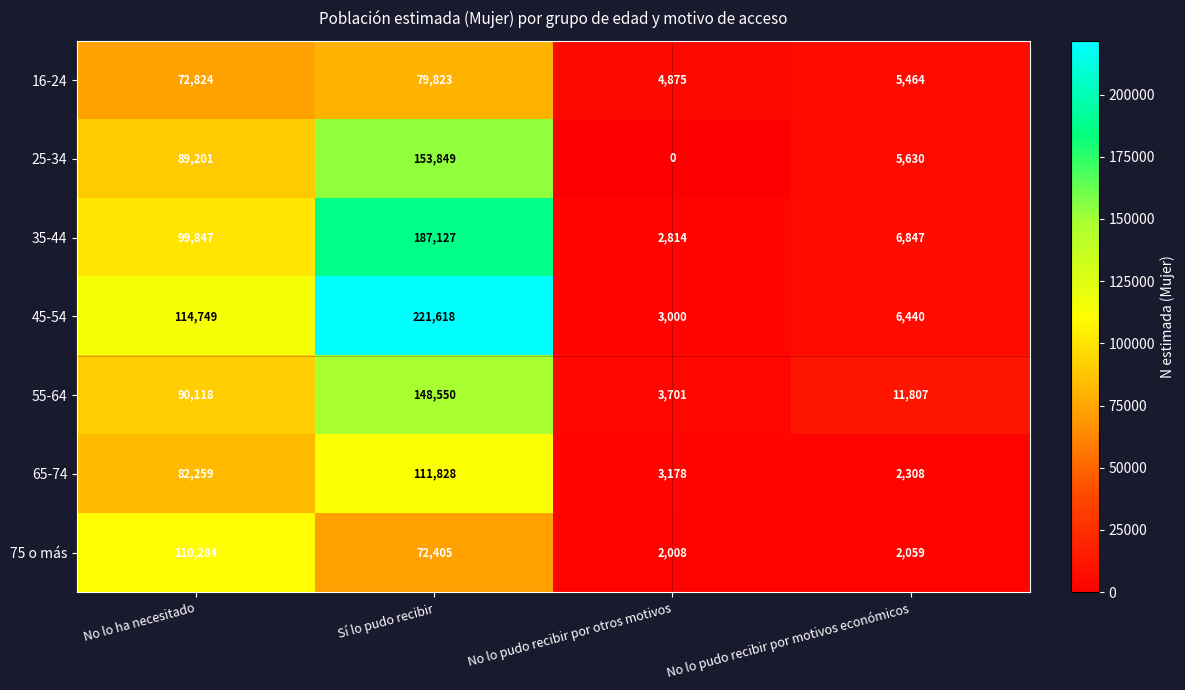

What is the difference between the maximum and minimum values in the 55-64 series?

144849